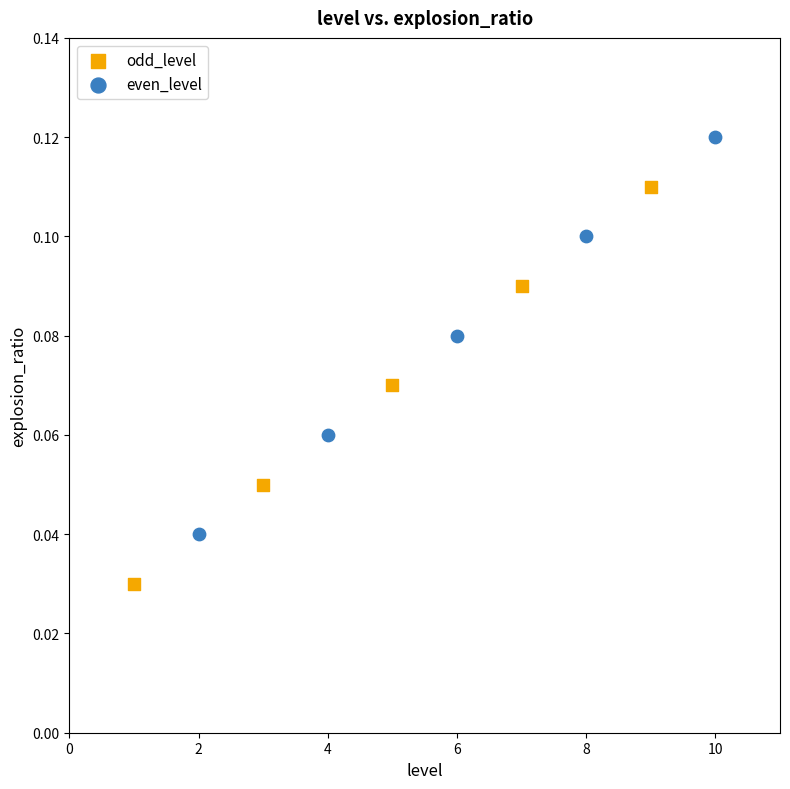

Which series contains the lowest Y value?

odd_level